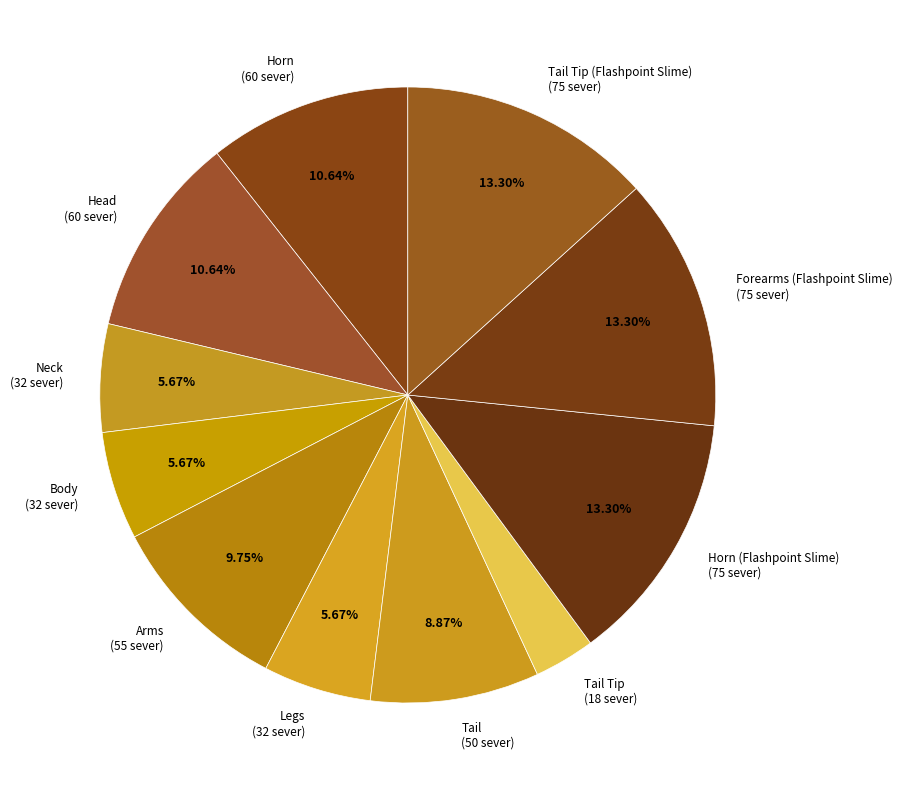

Which has a higher value, Body (32 sever) or Horn (60 sever)?

Horn (60 sever)